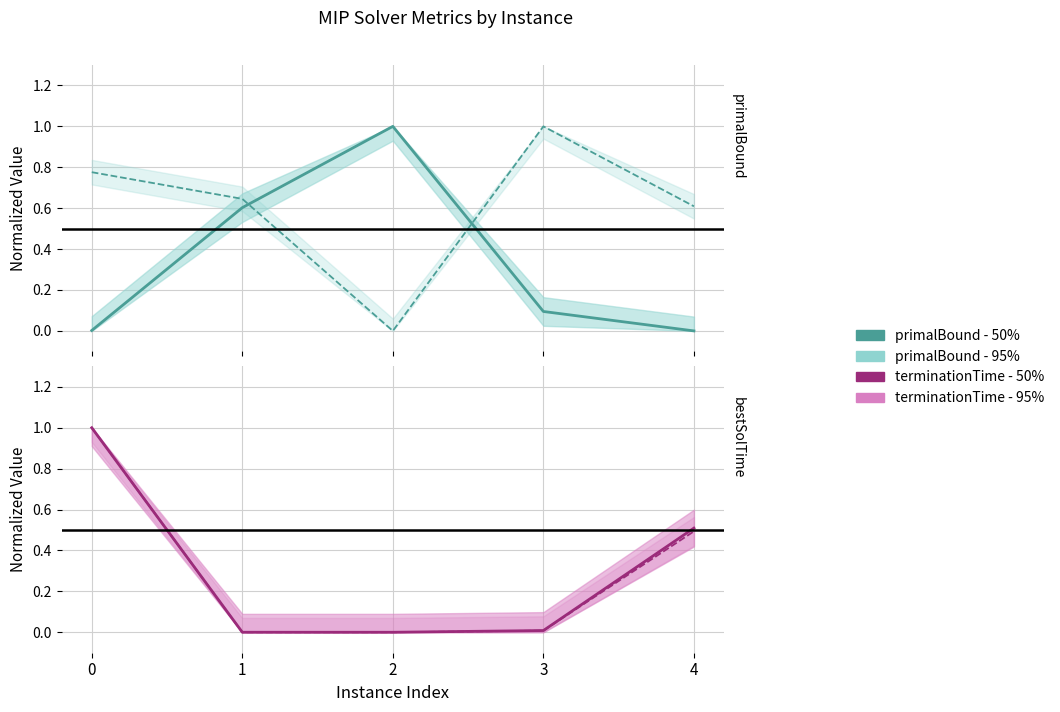

What is the difference between the highest and lowest values at 3?

1.0